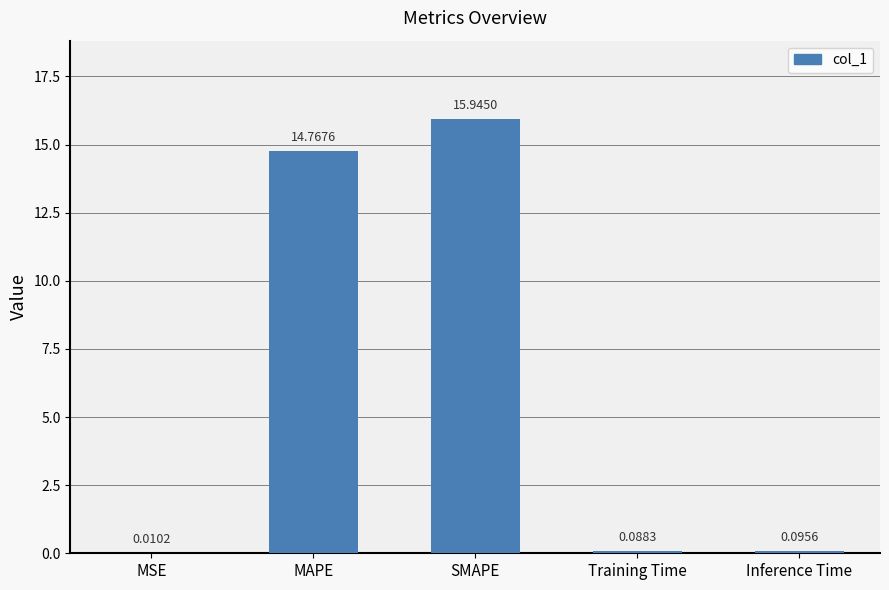

At which label is the value closest to 7?

Inference Time